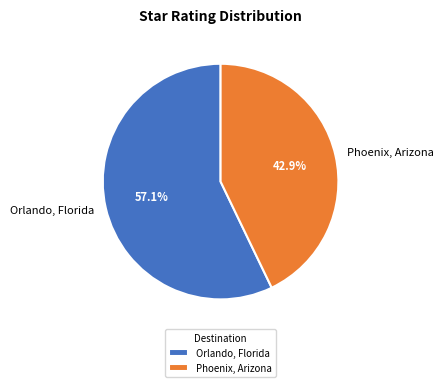

Count the number of slices in the pie.

2